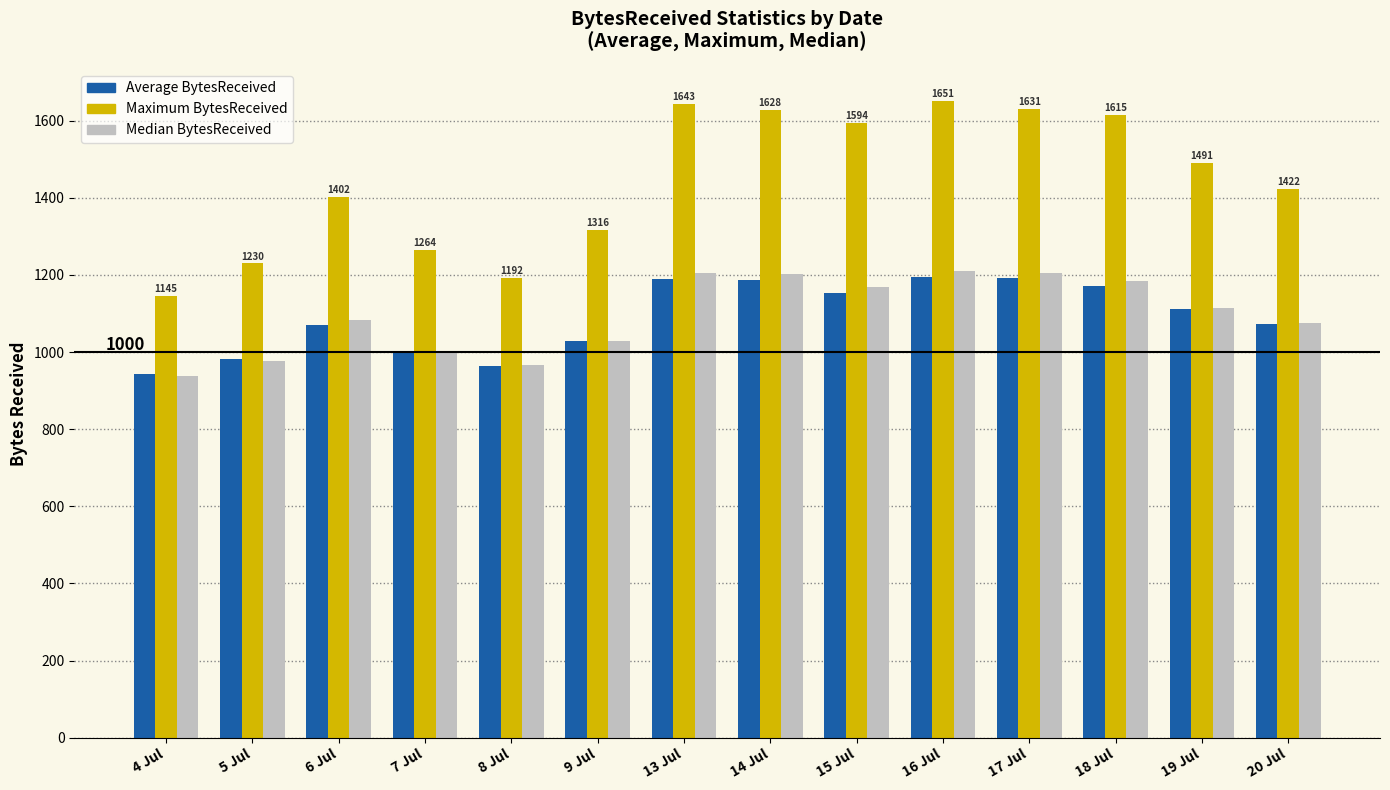

Count the number of categories in the chart.

14